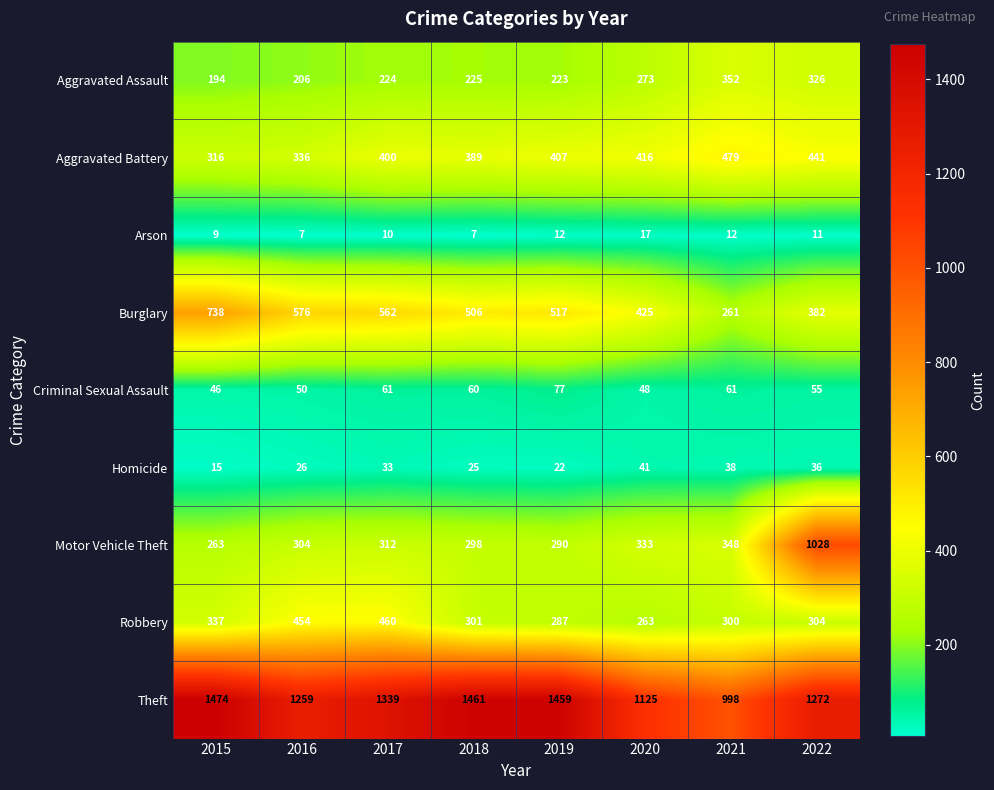

How many categories are shown in the chart?

8